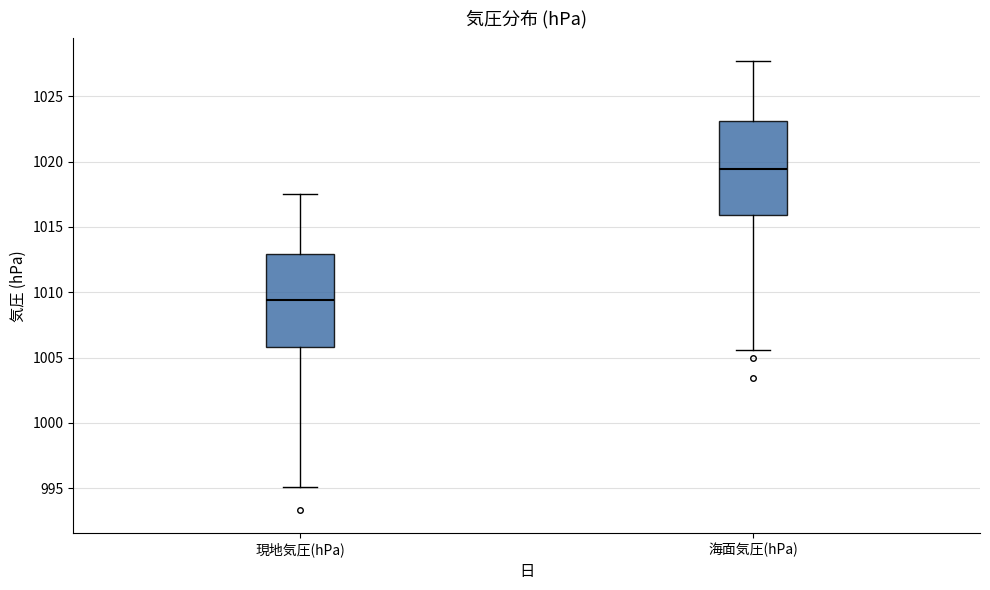

Where does the lower whisker of the box for 現地気圧(hPa) end on the y-axis? The values are not printed on the chart, so give them approximately, as read against the axis.

995.0